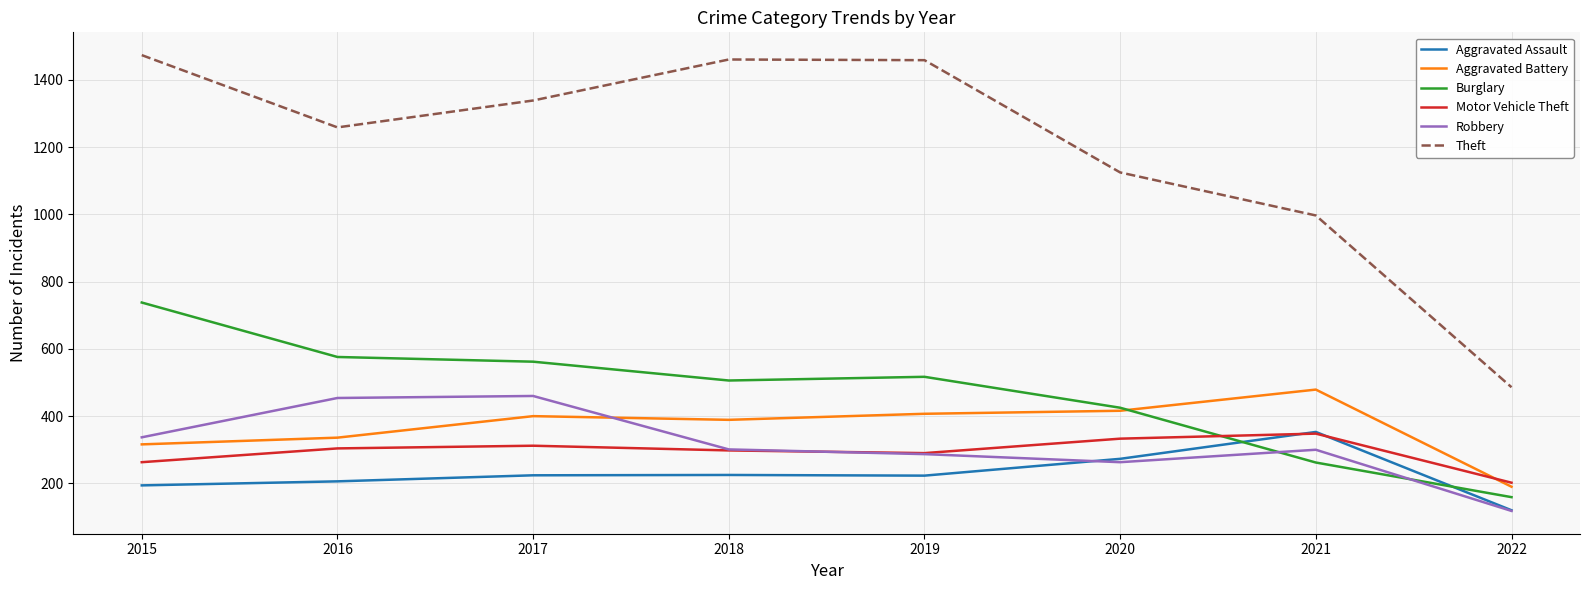

Which series has the largest total across all categories?

Theft